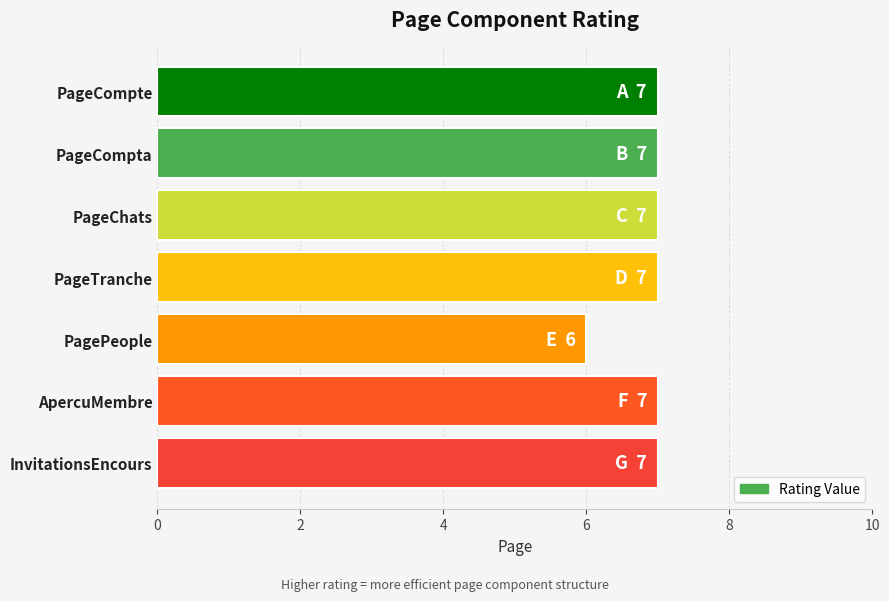

Does the chart contain stacked bars?

No